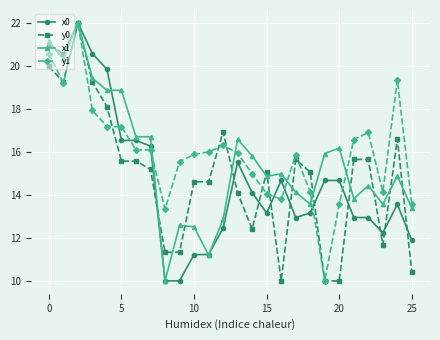

How many data points does each series have?

26